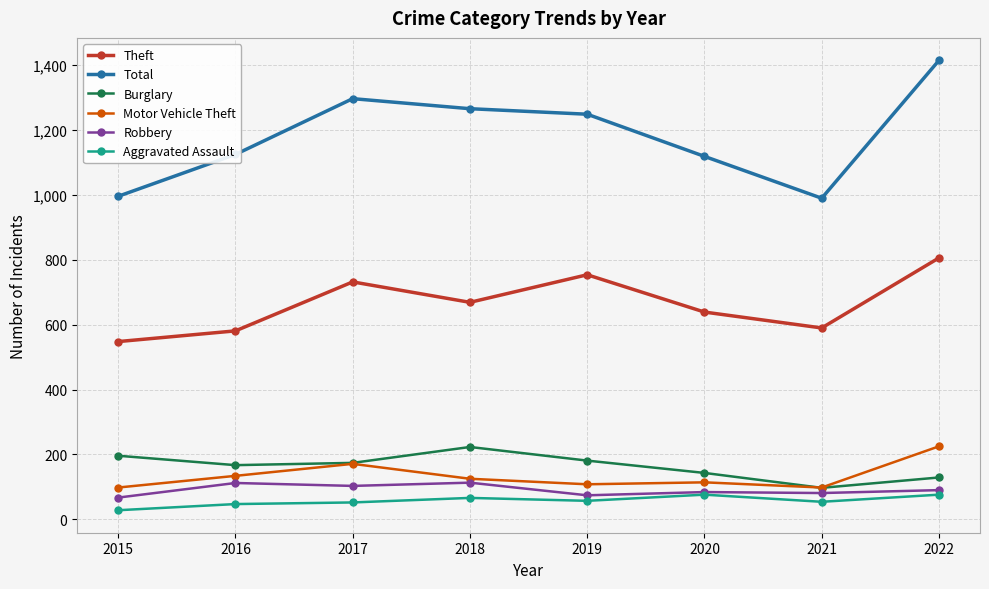

How many lines are shown in the chart?

6